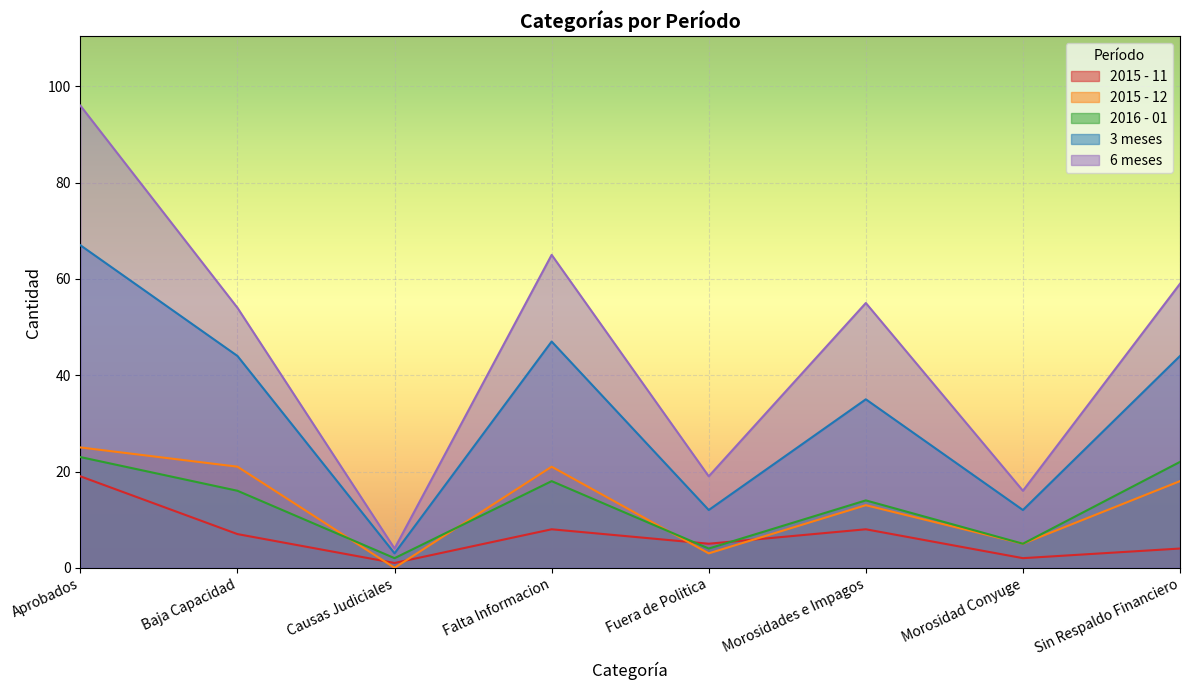

Which category has the highest value in the 2015 - 12 series?

Aprobados